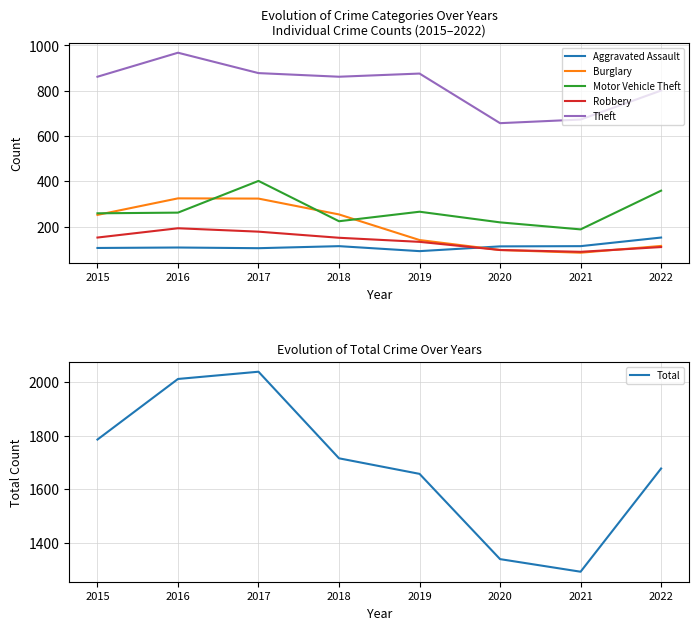

What is the sum of all Robbery values?

1103